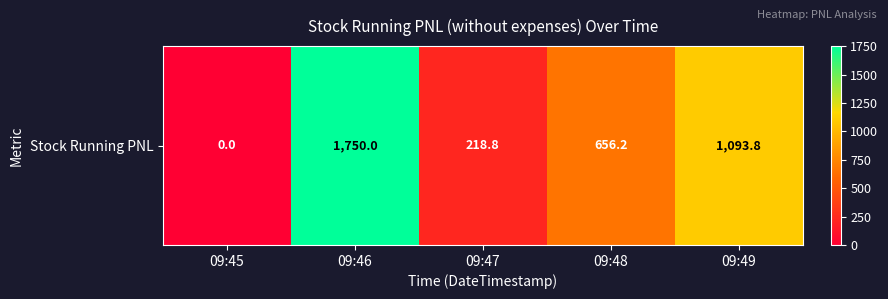

Reading right to left, transcribe all the data shown in this chart.

1093.8	656.2	218.8	1750.0	0.0